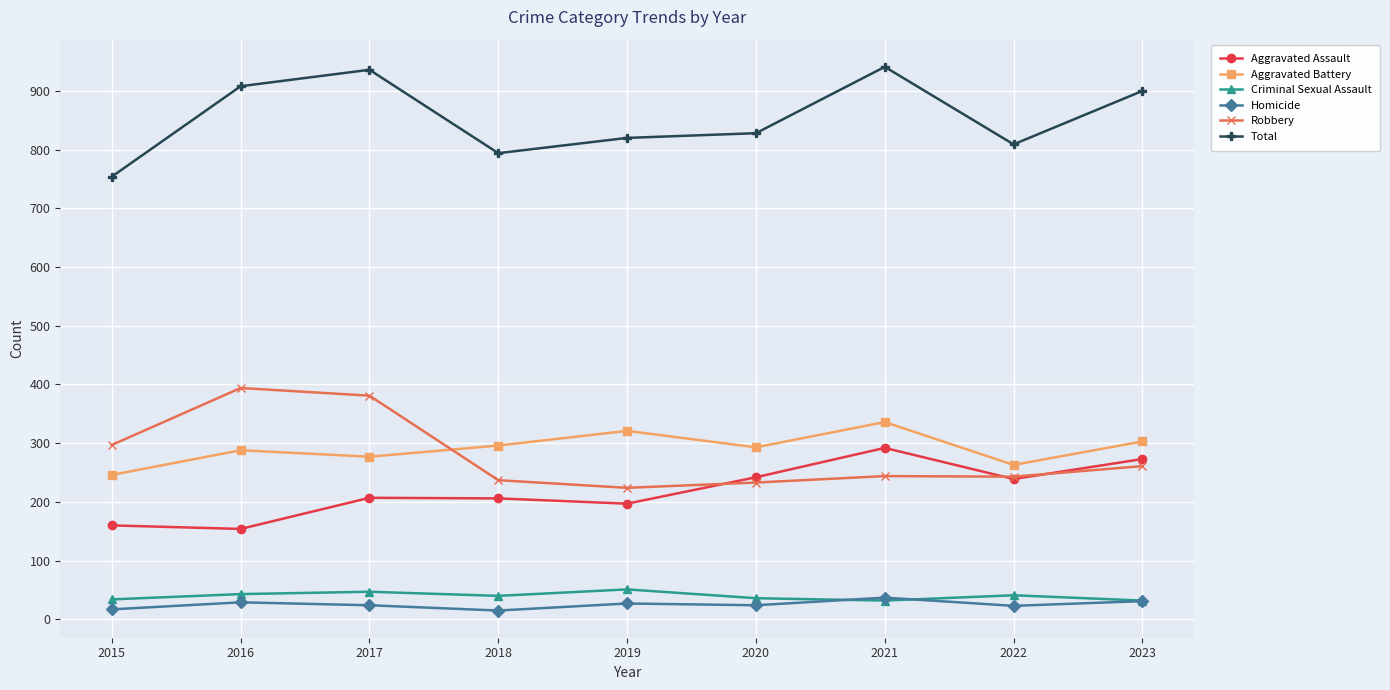

The value of Aggravated Battery at 2016 is 104. True or false?

False